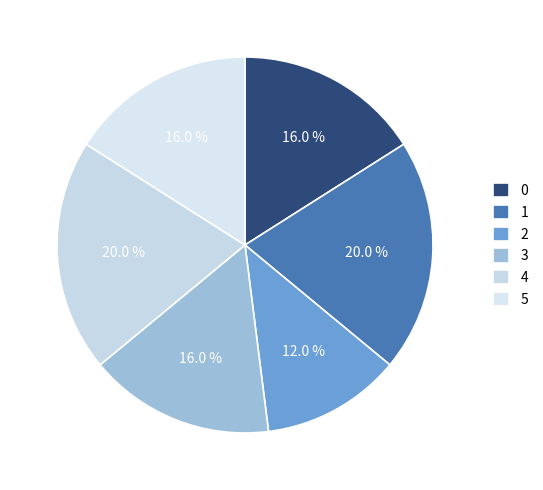

Does any single category account for the majority?

No